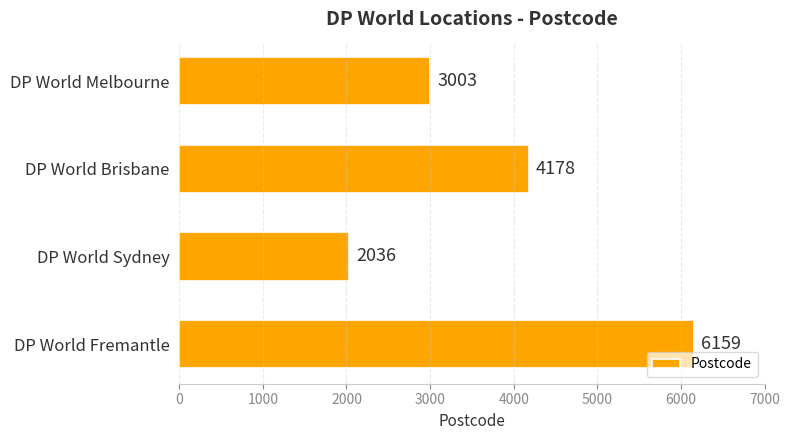

Rank the categories by value from lowest to highest.

DP World Sydney, DP World Melbourne, DP World Brisbane, DP World Fremantle